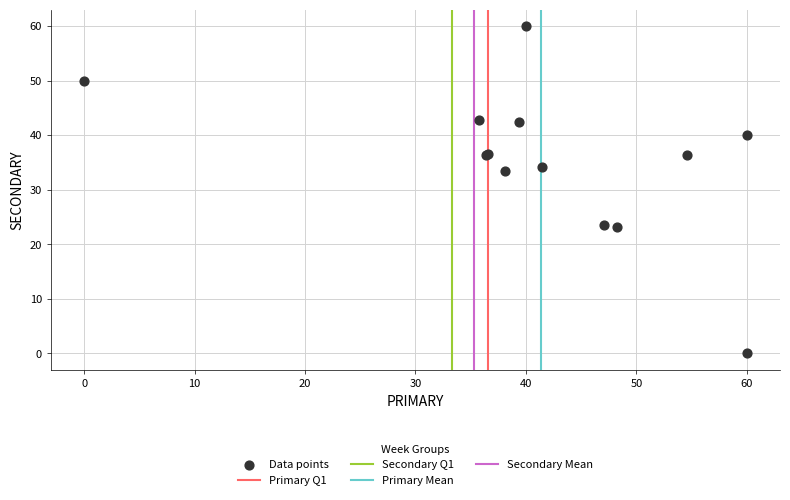

What Y value in the scatter plot is closest to 30?

33.3